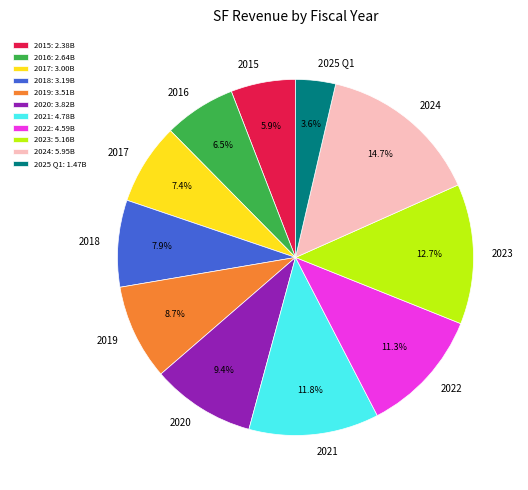

To the nearest percent, what percentage of the pie is 2025 Q1?

4%